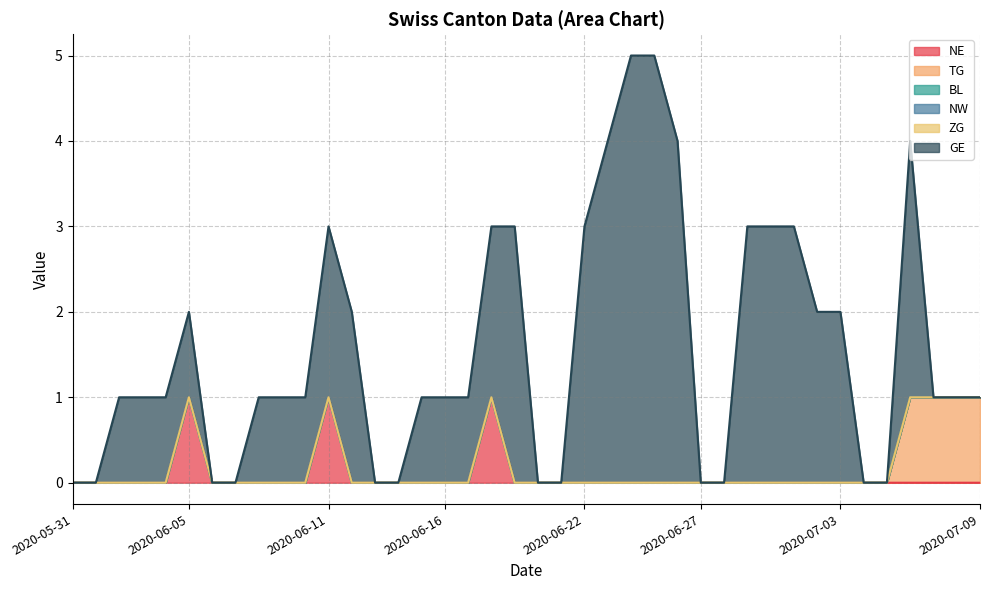

Count the number of data series in this chart.

6